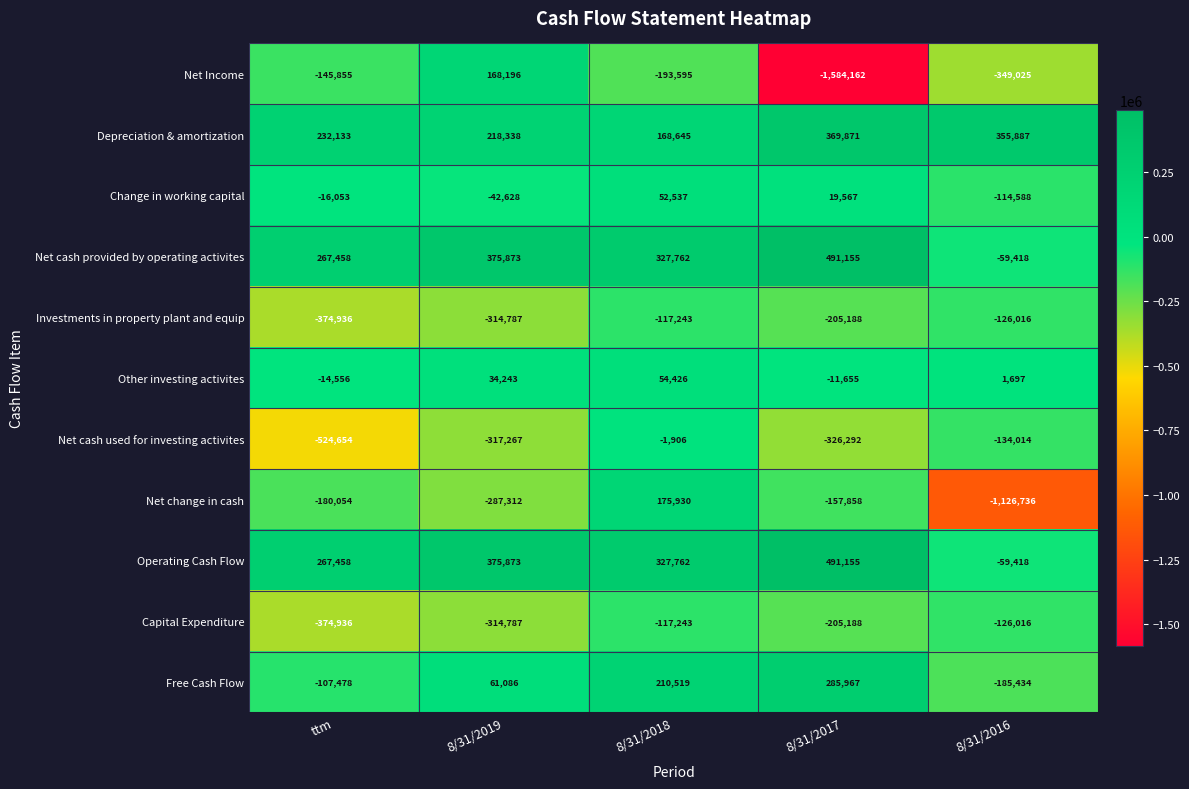

At which category does the chart reach its peak across all series?

8/31/2017